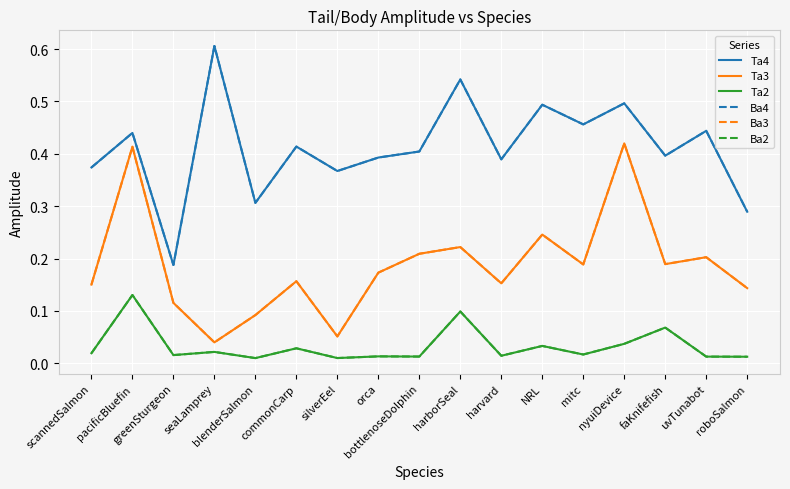

What is the sum of the Ta3 values at greenSturgeon and commonCarp?

0.3